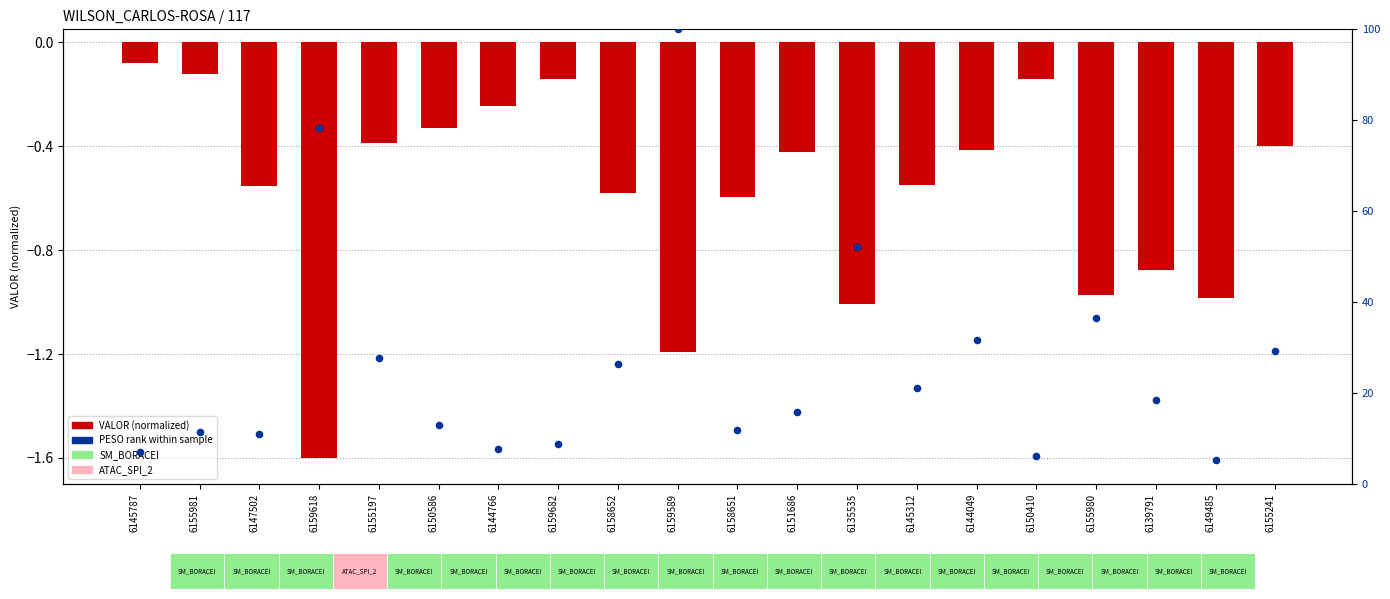

At which category is the sum across all series the highest?

6159589